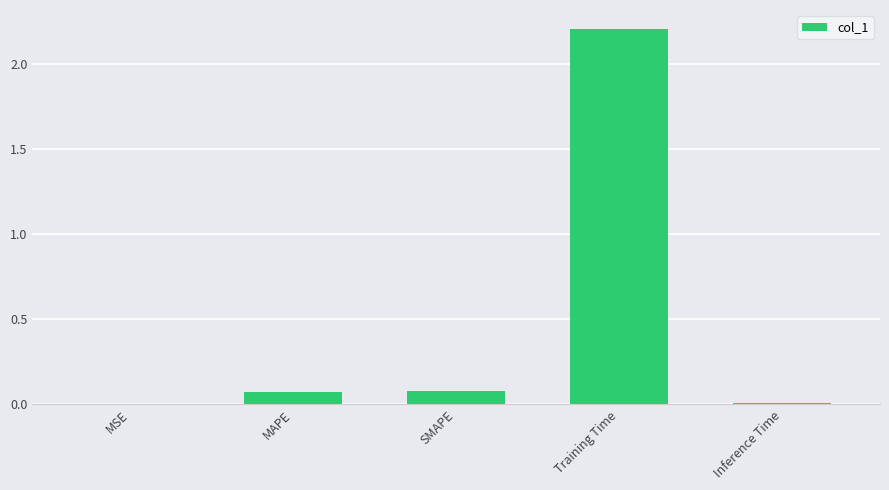

What is the change in value from SMAPE to Training Time?

+2.1